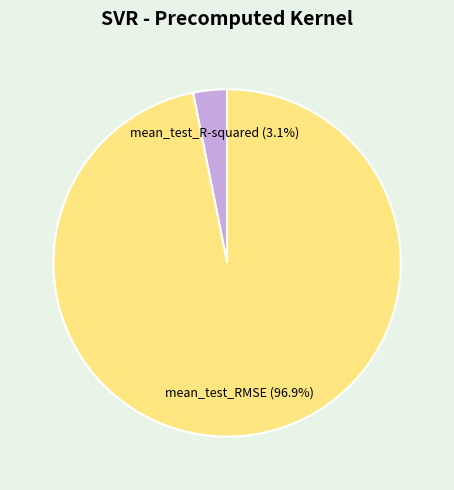

To the nearest percent, what is the difference between the largest and smallest slice percentages?

94%